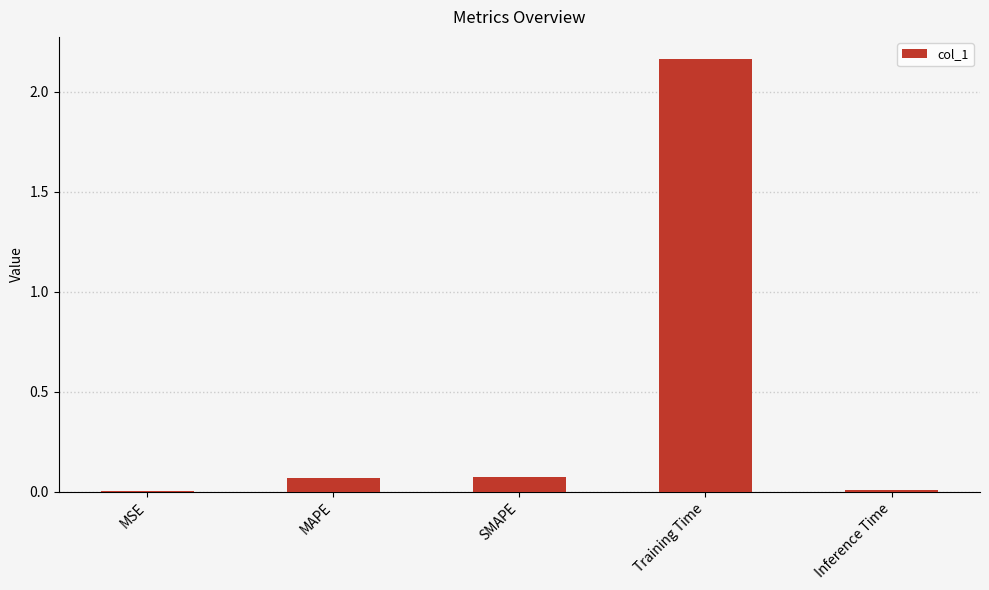

True or false: the data shows 3.8 at Training Time.

False